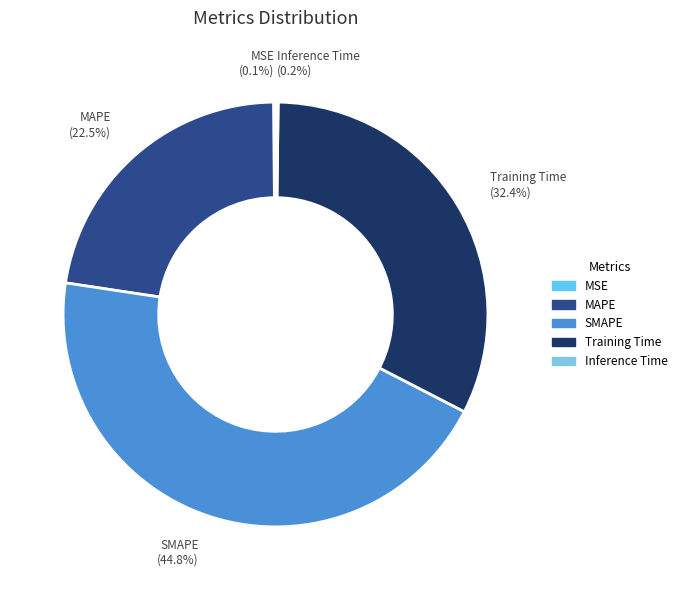

Which category has the biggest portion of the pie?

SMAPE